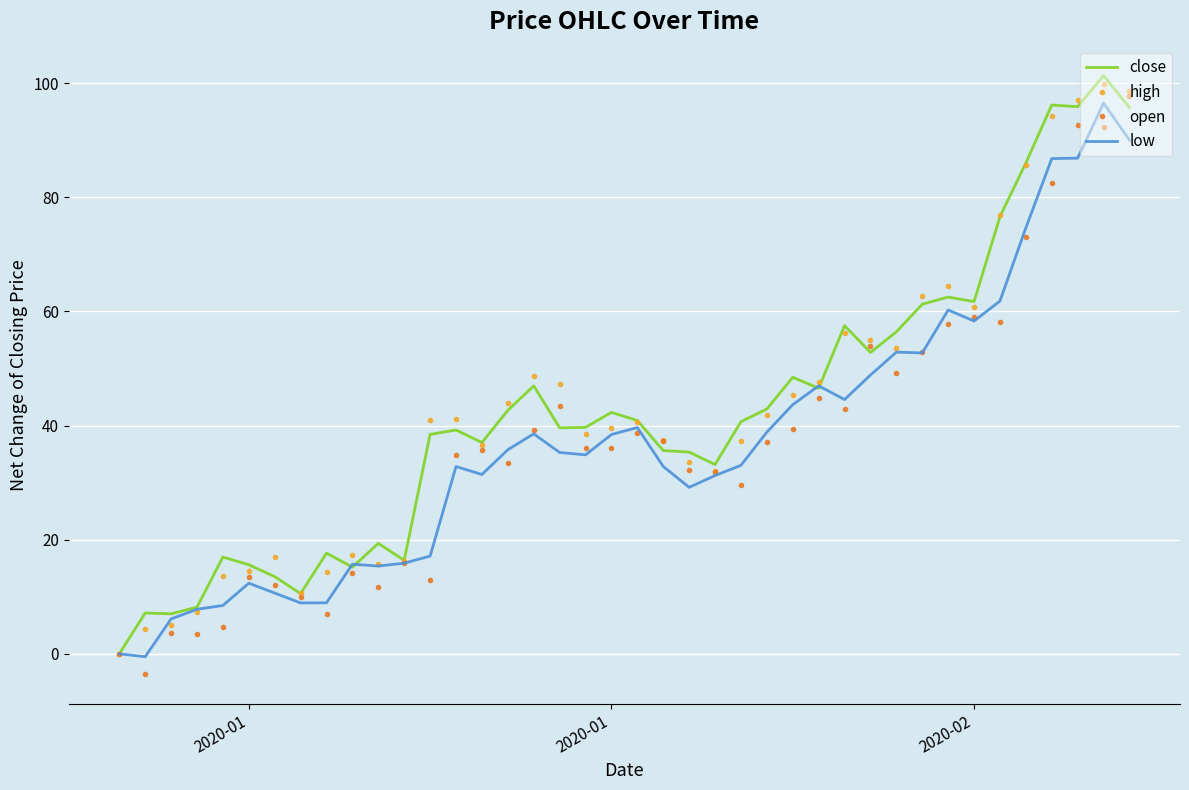

What is the maximum value for low?

96.5